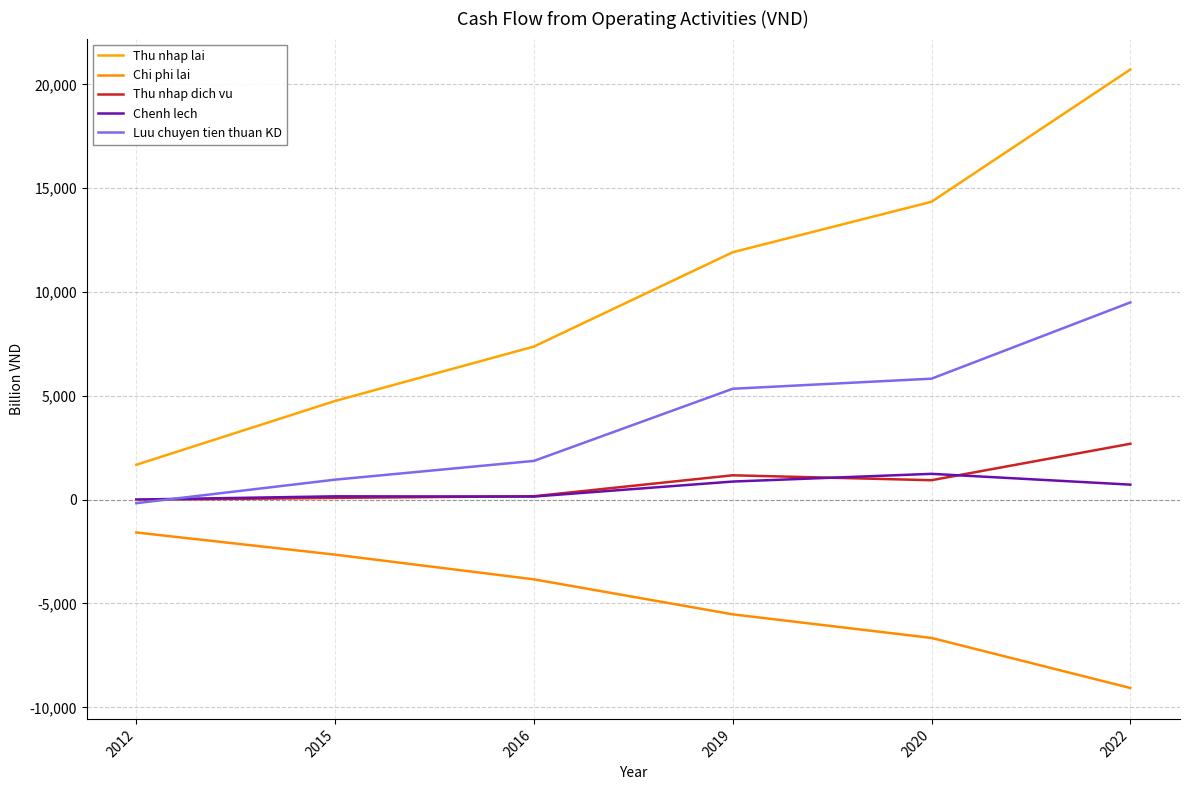

Does the chart have visible grid lines?

Yes